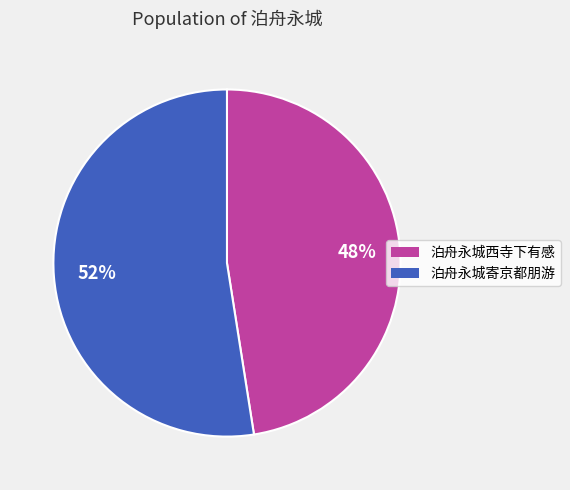

To the nearest percent, what is the average slice percentage?

50%